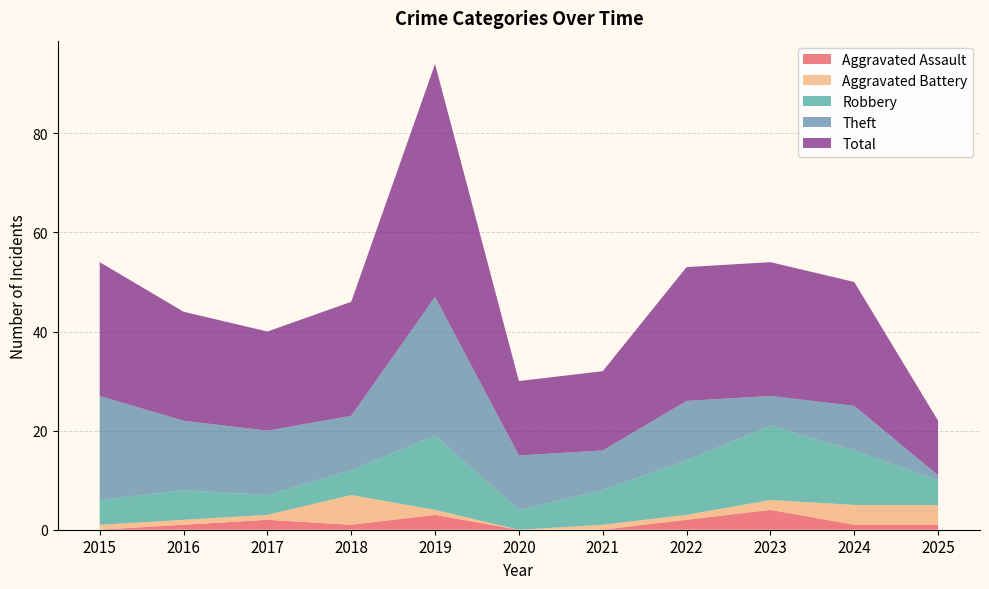

Reading right to left, extract all data points from this chart.

Aggravated Assault: 1	1	4	2	0	0	3	1	2	1	0
Aggravated Battery: 4	4	2	1	1	0	1	6	1	1	1
Robbery: 5	11	15	11	7	4	15	5	4	6	5
Theft: 1	9	6	12	8	11	28	11	13	14	21
Total: 11	25	27	27	16	15	47	23	20	22	27